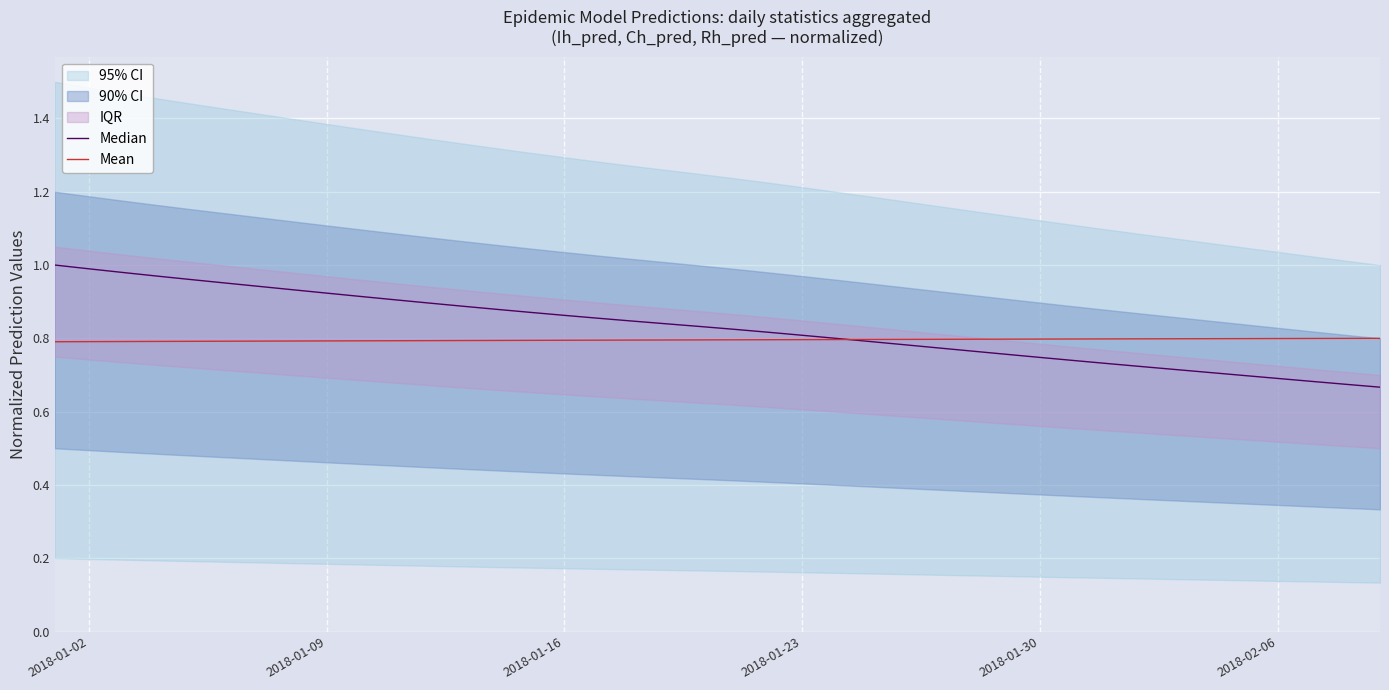

What is the value of the Mean point at the 30th from the left?

0.8